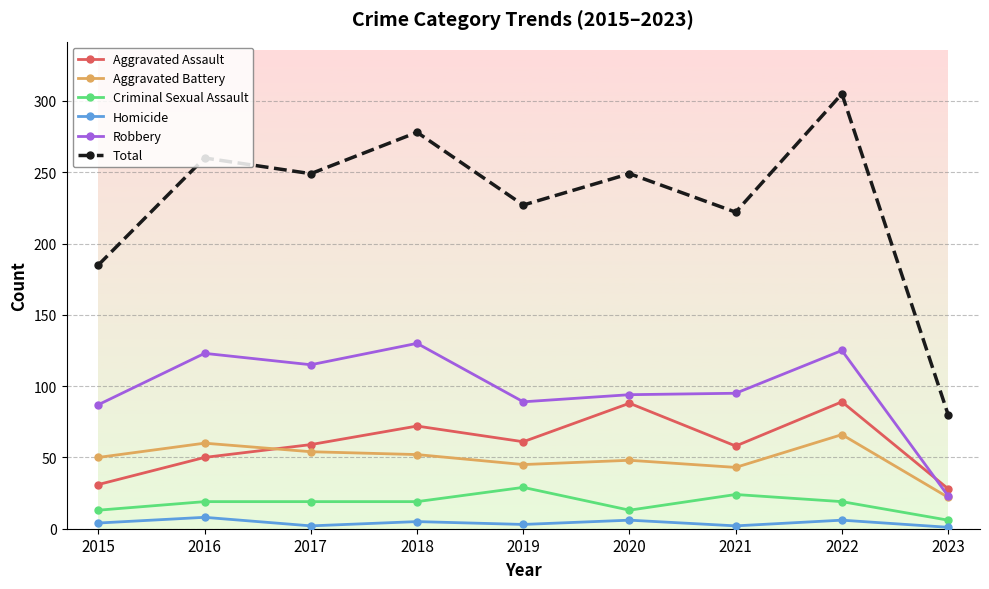

True or false: Aggravated Battery has a value of 104 at 2022.

False